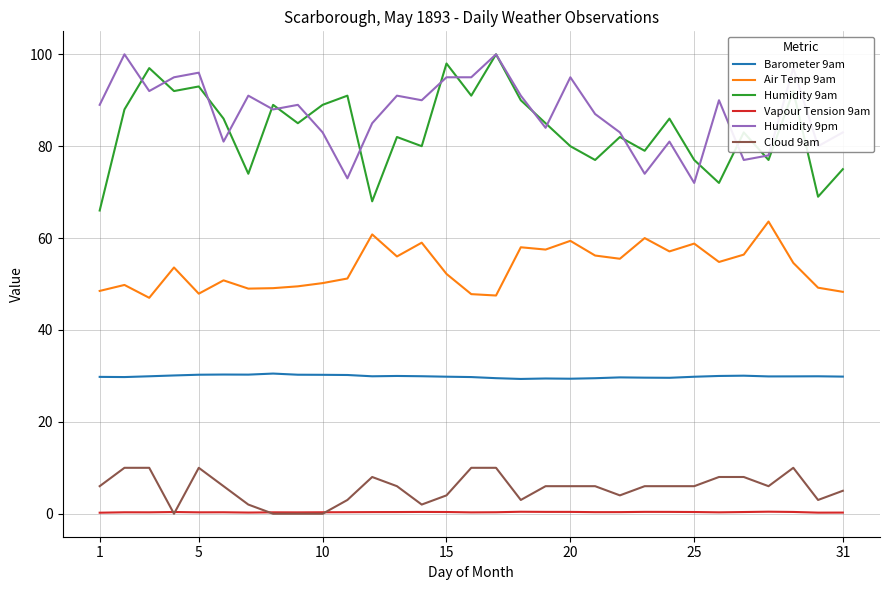

True or false: Barometer 9am and Humidity 9am intersect in this chart.

False